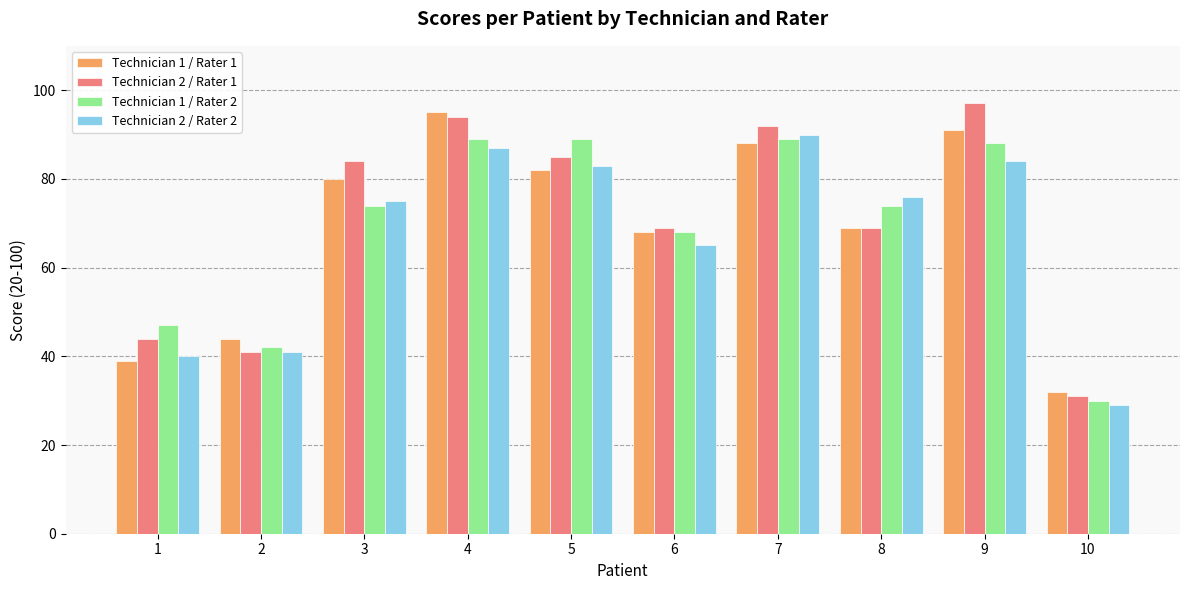

What is the total value across all series at 7?

359